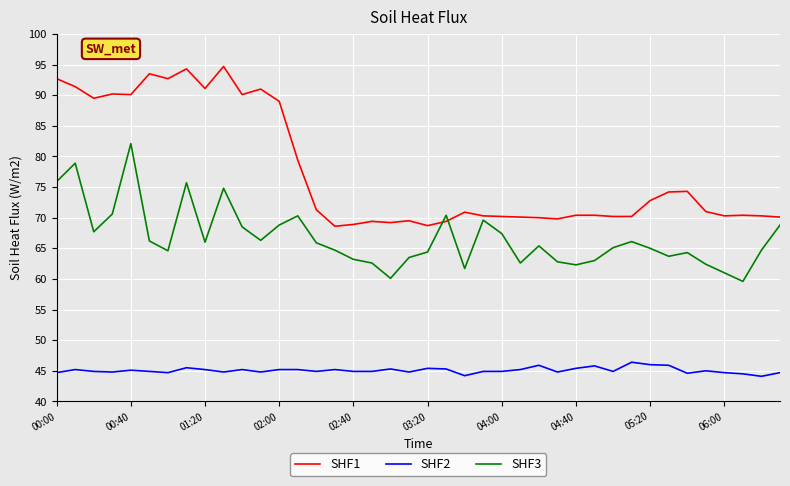

At how many categories does at least one series exceed 45?

40